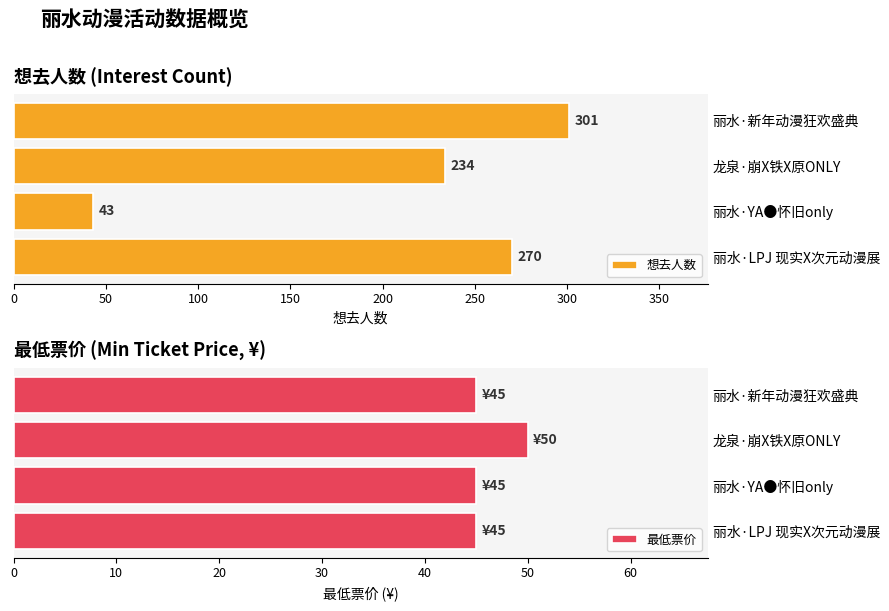

What is the value of the 想去人数 bar at the 4th from the left?

270